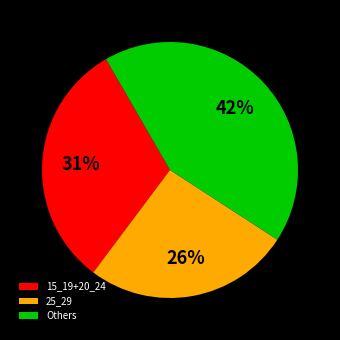

What percentage is the Others slice, to the nearest percent?

42%